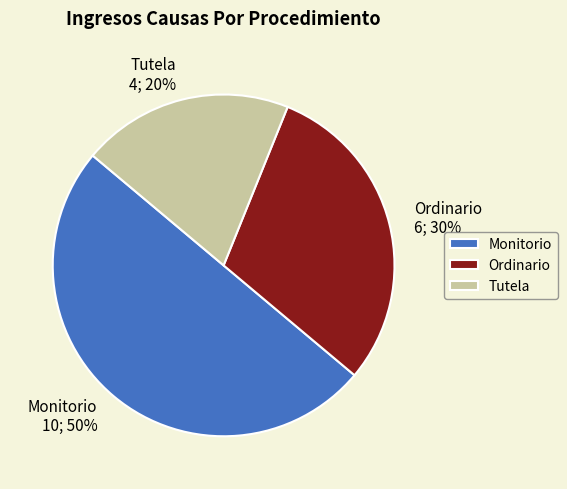

Which slice is the smallest?

Tutela